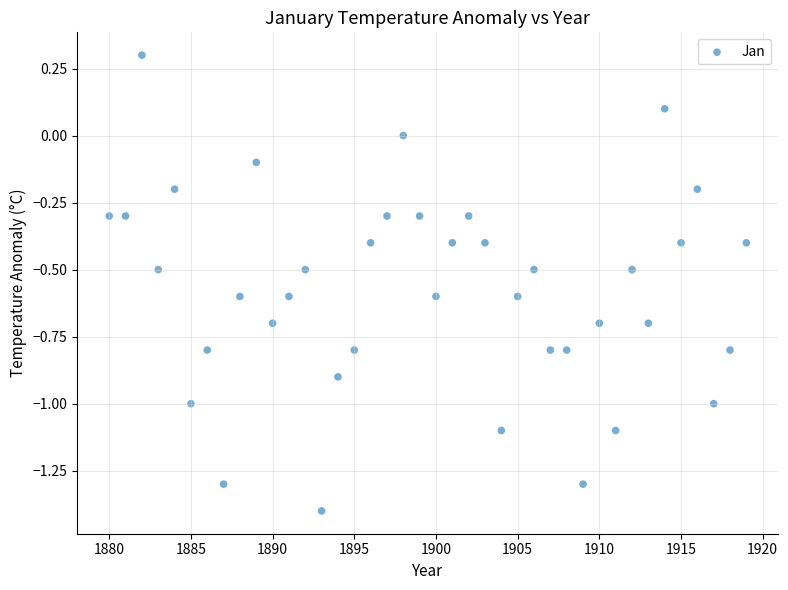

What is the range of Y values (max minus min)?

1.7